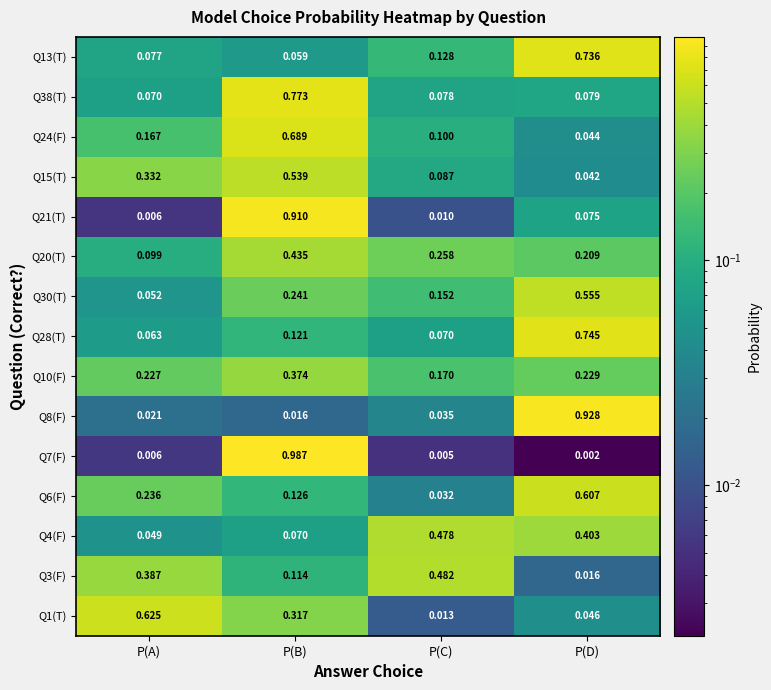

Is the value of Q28(T) at P(D) greater than the value of Q8(F) at P(B)?

Yes